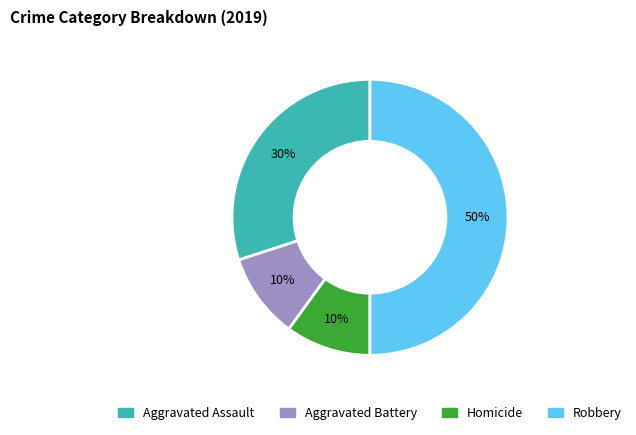

To the nearest percent, what percentage of the pie is Aggravated Battery?

10%